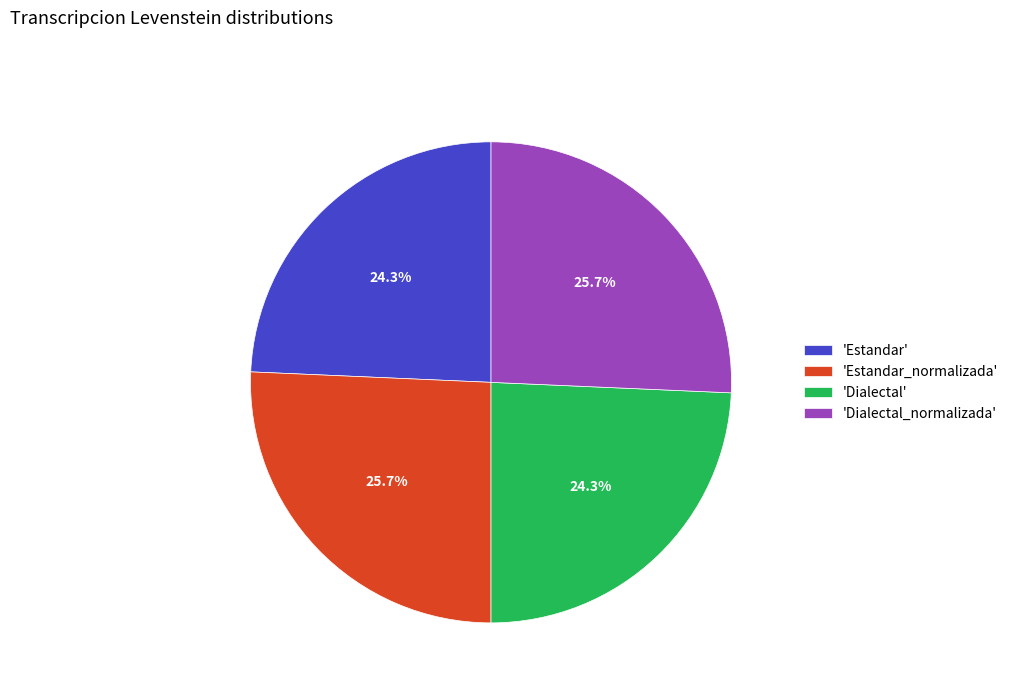

How many segments does this pie chart have?

4